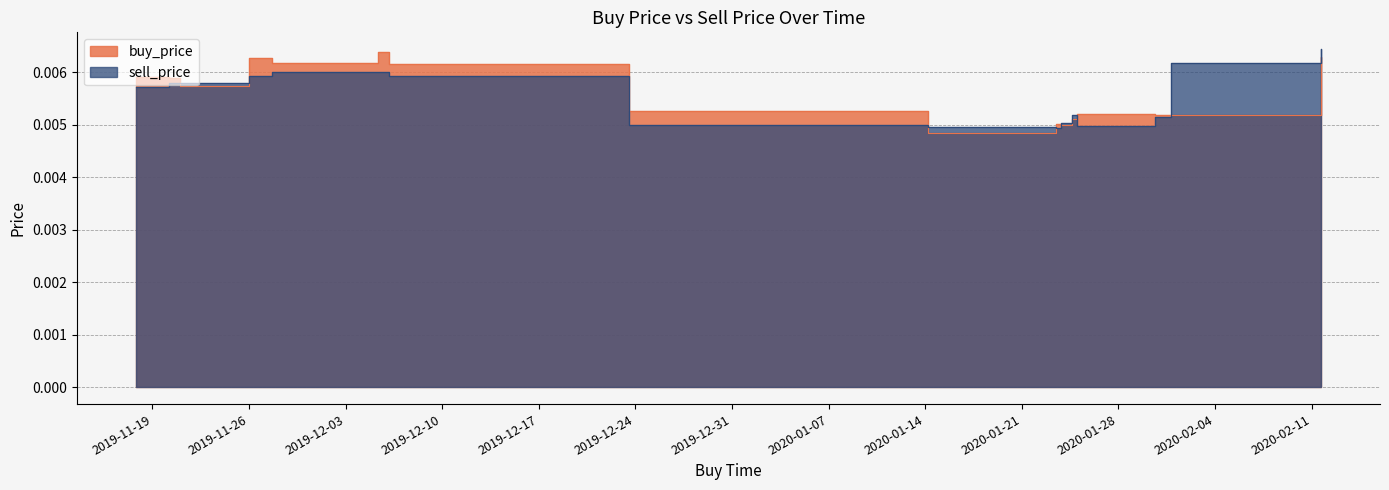

Where is sell_price nearest to the value 0?

2020-01-23 11:59:59